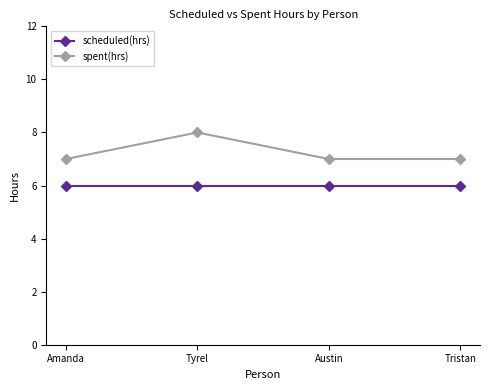

True or false: spent(hrs) has more than 2 interior local peaks.

False